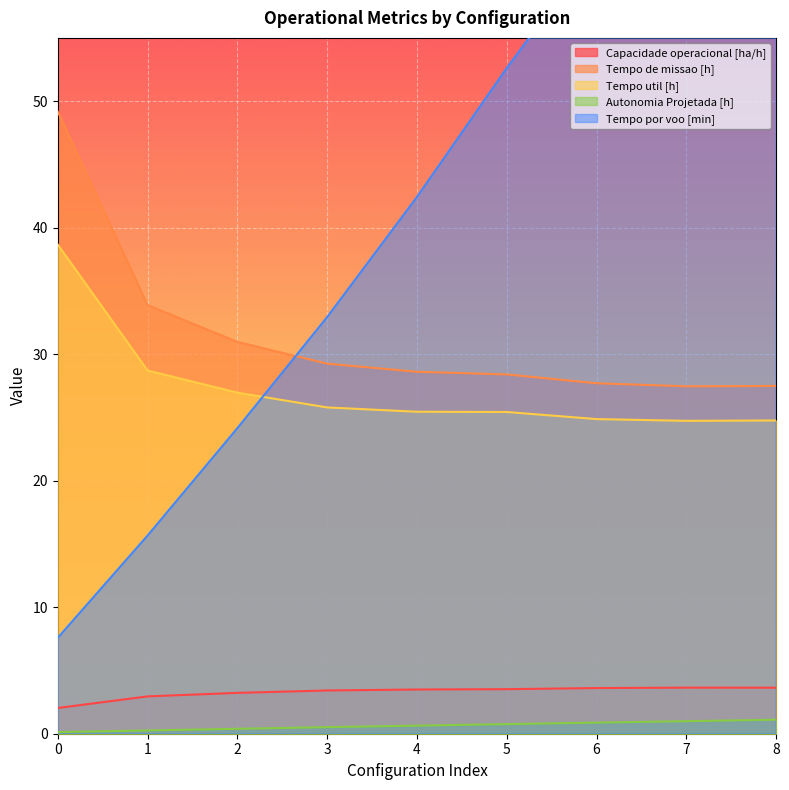

What is the average value of the Tempo util [h] series?

27.3